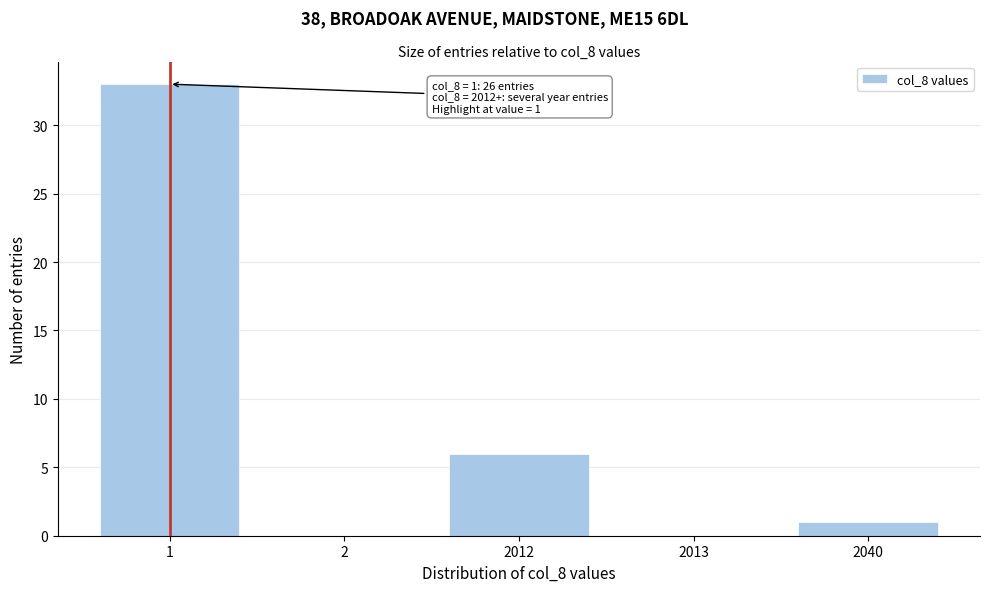

Reading left to right, list all the values displayed in this chart.

1=33	2=0	2012=6	2013=0	2040=1